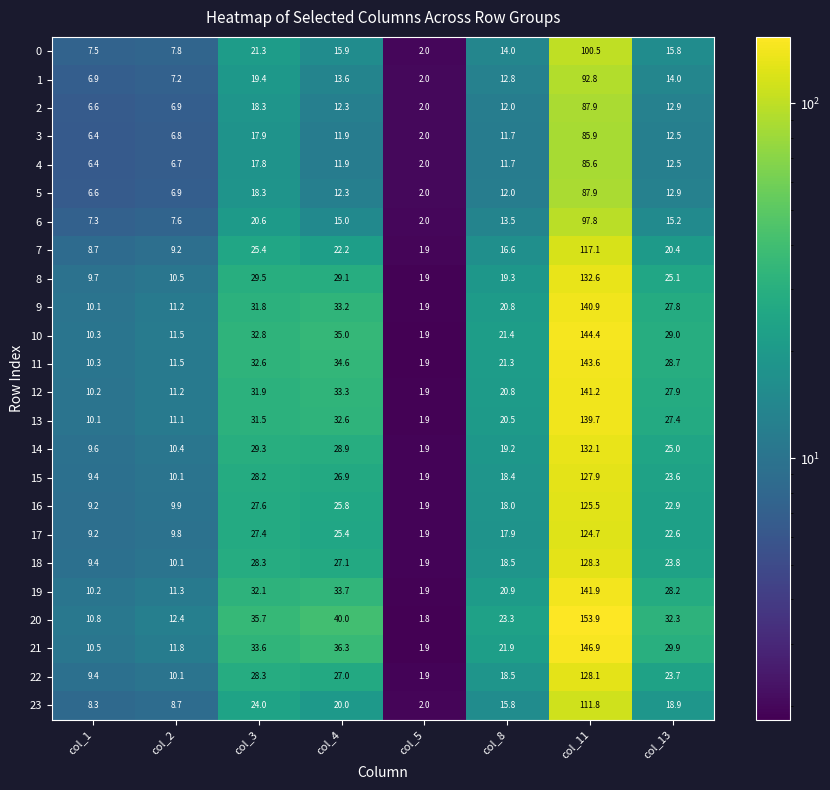

True or false: 5 has a value of 18.3 at col_3.

True